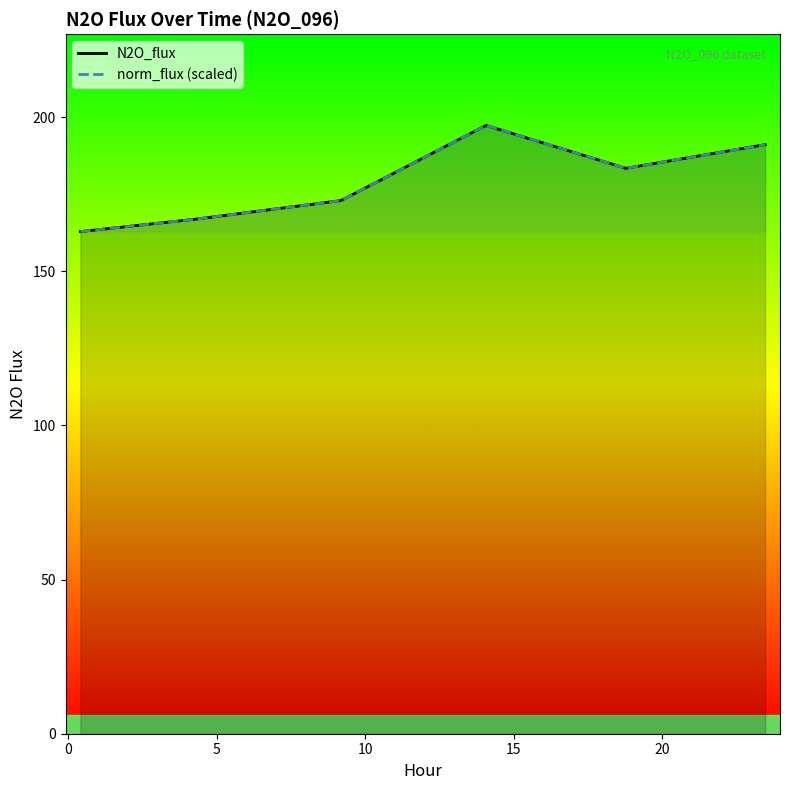

True or false: norm_flux (scaled) and N2O_flux intersect in this chart.

False